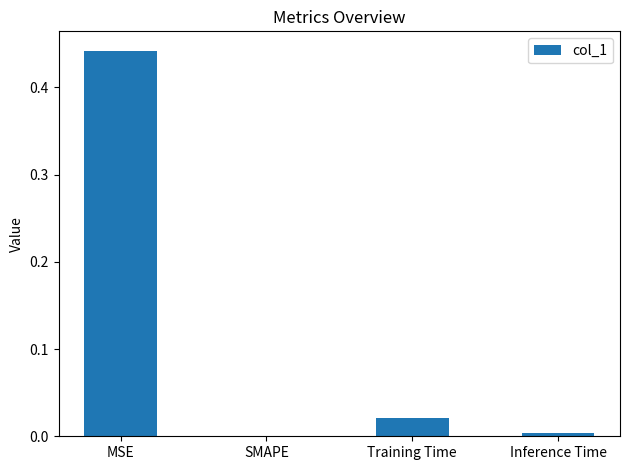

How many series are shown in this chart?

1